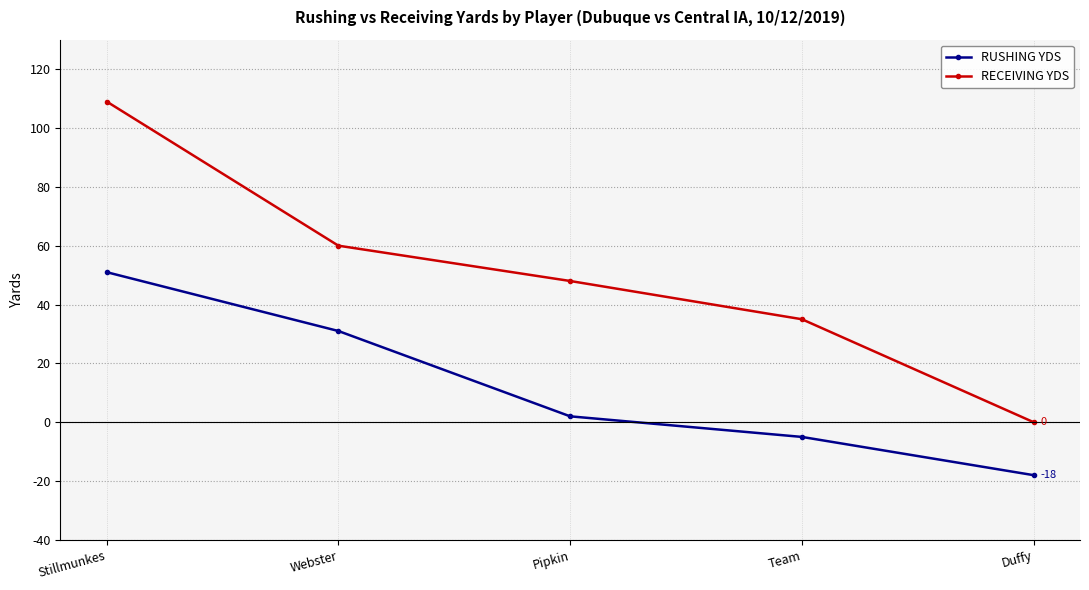

Which series changed the most between Webster and Team?

RUSHING YDS